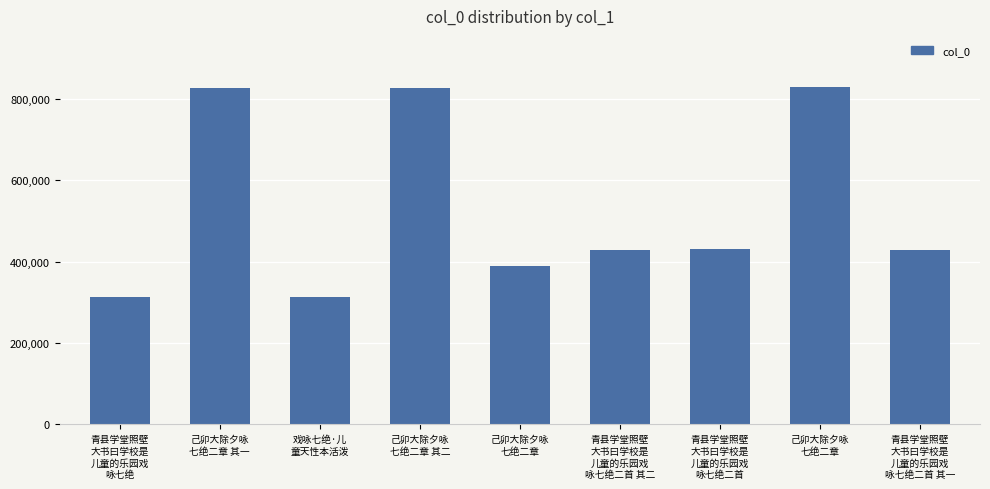

List the labels in order of value, smallest first.

戏咏七绝·儿
童天性本活泼, 青县学堂照壁
大书曰学校是
儿童的乐园戏
咏七绝, 己卯大除夕咏
七绝二章, 青县学堂照壁
大书曰学校是
儿童的乐园戏
咏七绝二首 其一, 青县学堂照壁
大书曰学校是
儿童的乐园戏
咏七绝二首 其二, 青县学堂照壁
大书曰学校是
儿童的乐园戏
咏七绝二首, 己卯大除夕咏
七绝二章 其一, 己卯大除夕咏
七绝二章 其二, 己卯大除夕咏
七绝二章